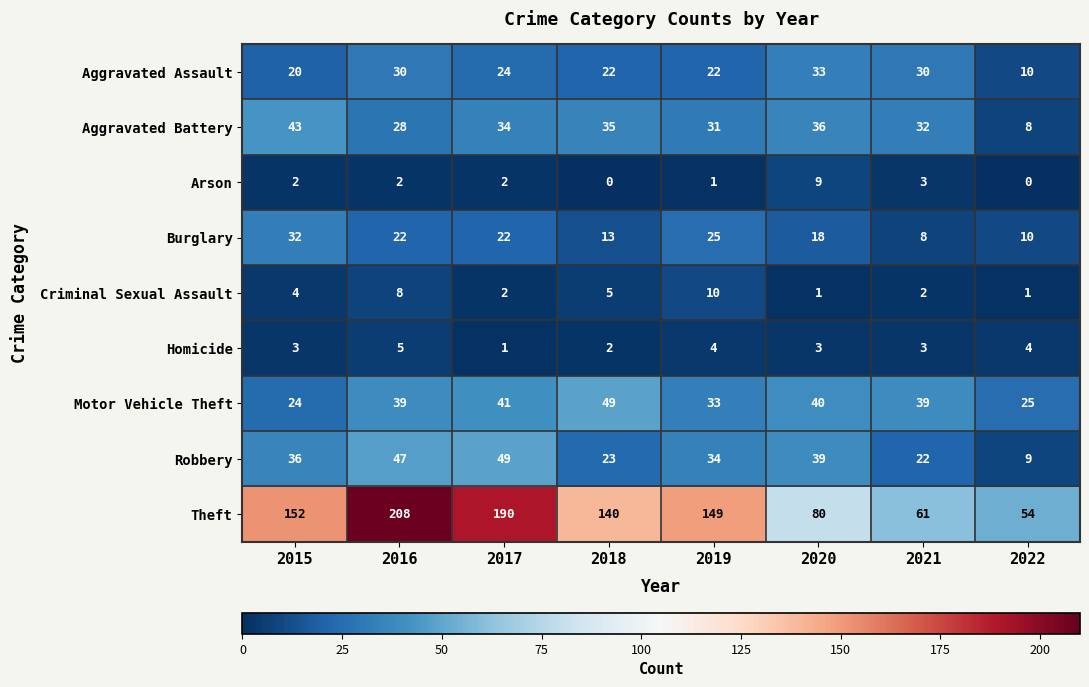

What is the total value across all series at 2016?

389